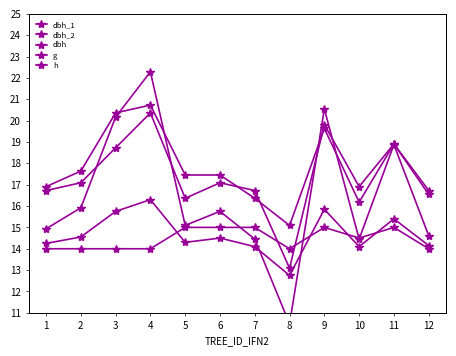

In dbh_2, how many points are higher than both neighbors (excluding endpoints)?

4